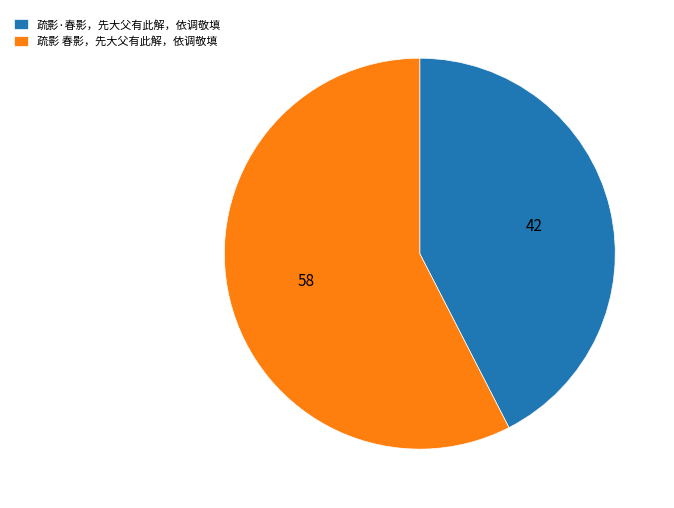

True or false: 疏影 春影，先大父有此解，依调敬填 accounts for 52% of the total.

False